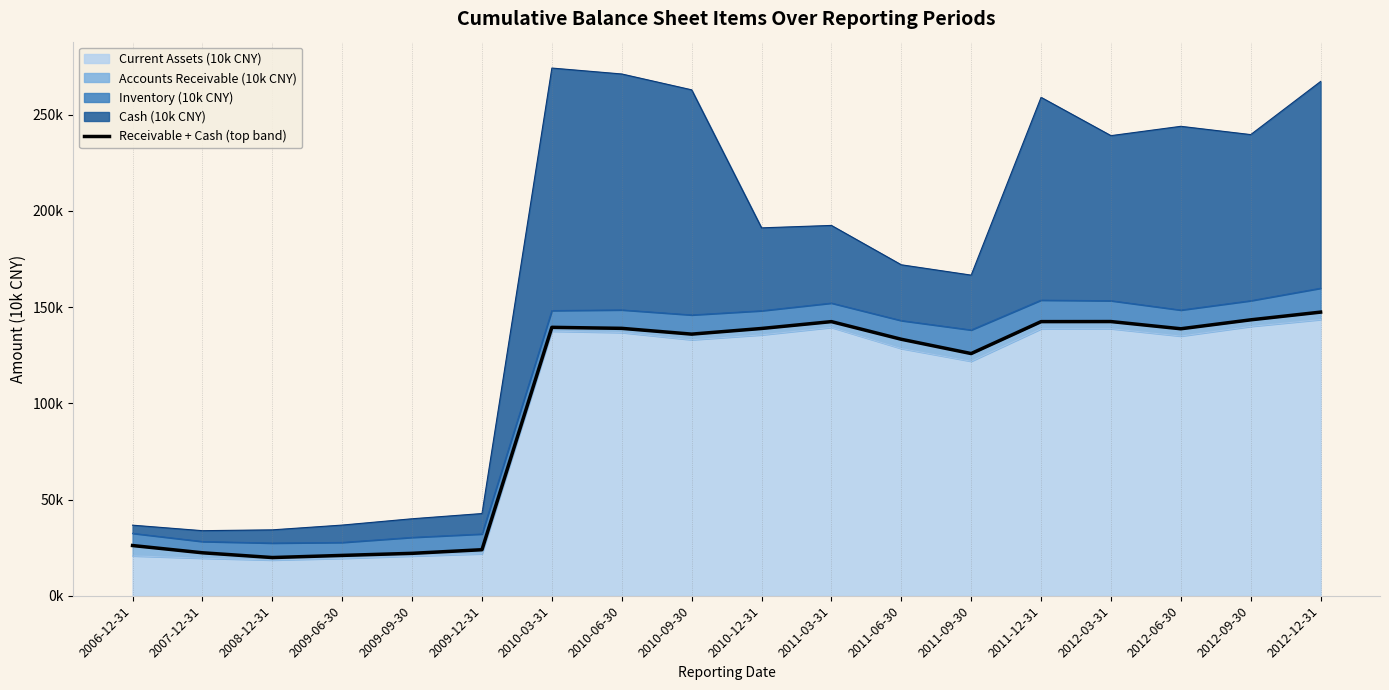

What is the difference between the second highest and second lowest values?

122.4